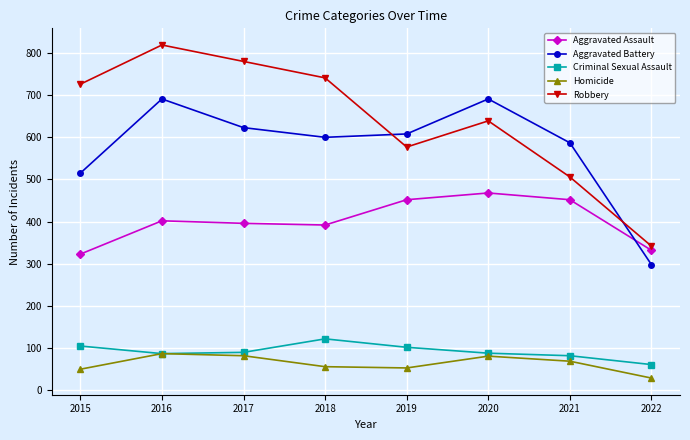

What is the value of the Homicide point at the 1st from the left?

50